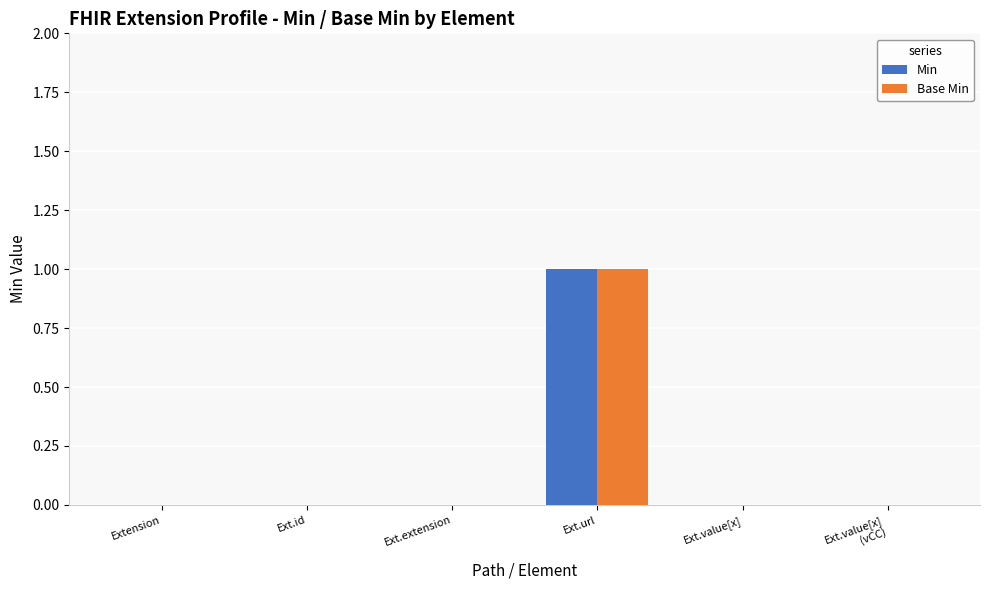

The value of Base Min at Ext.extension is 1. True or false?

False